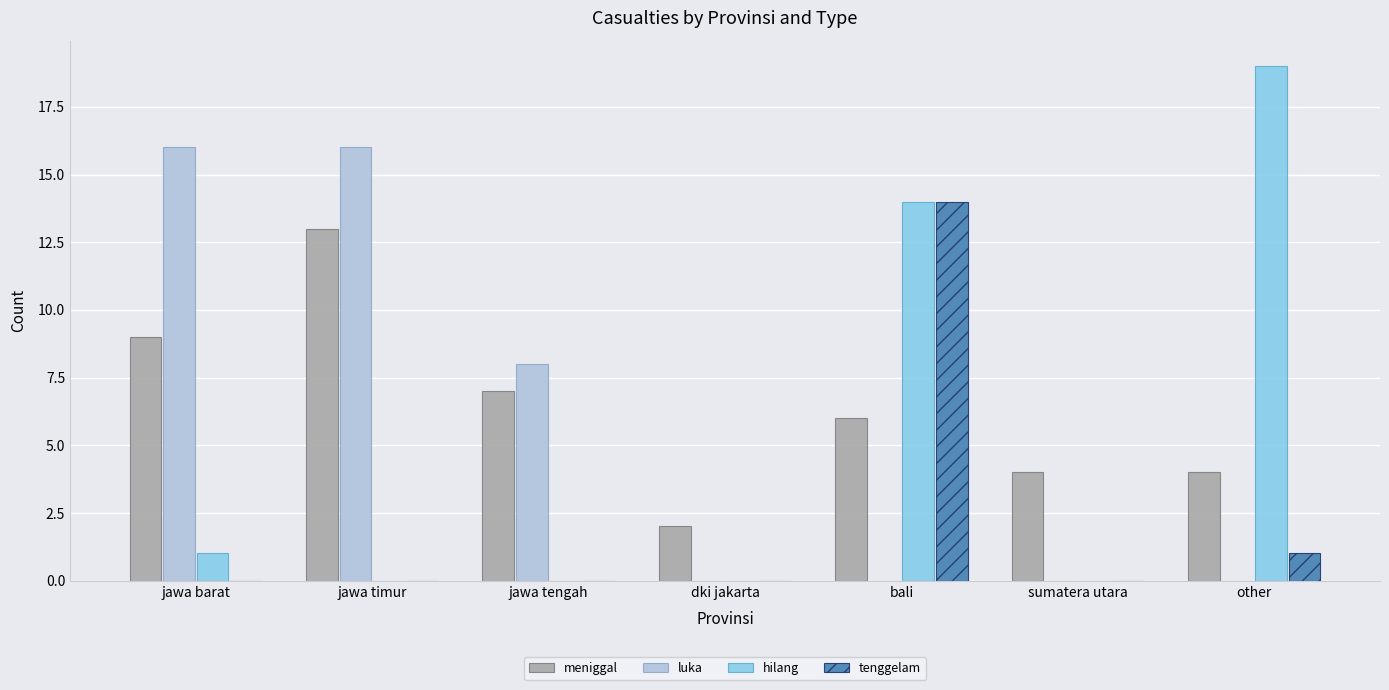

The hilang series shows 12 at jawa timur. True or false?

False